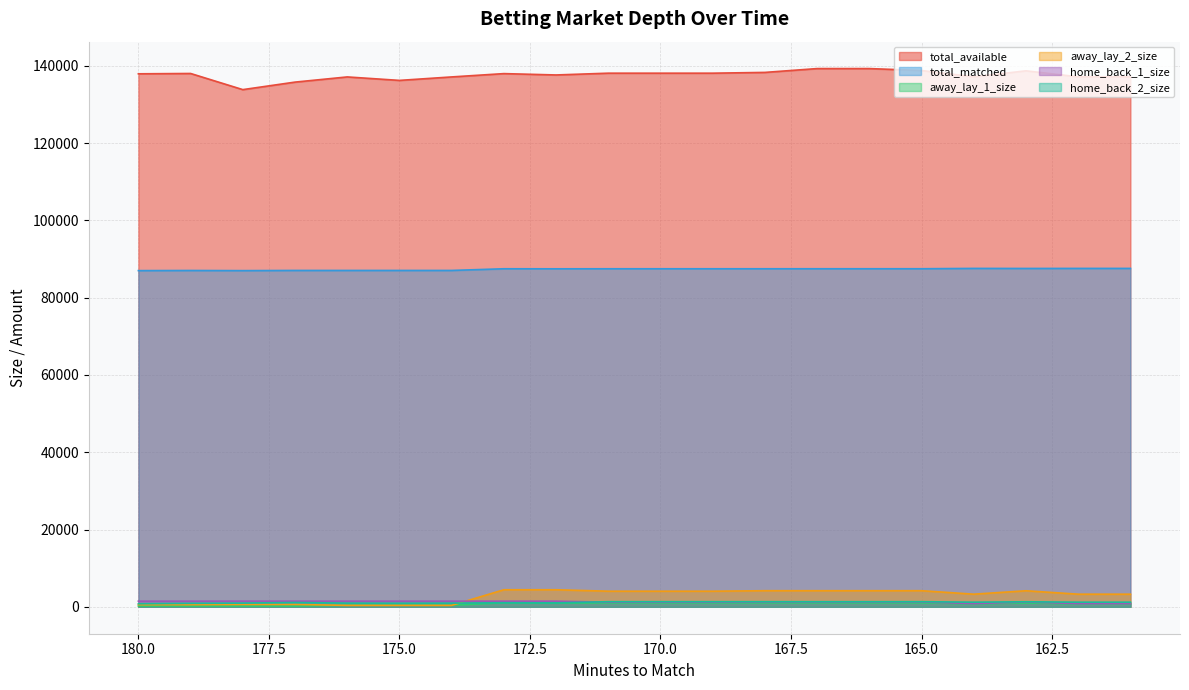

Which series has the largest total across all categories?

total_available